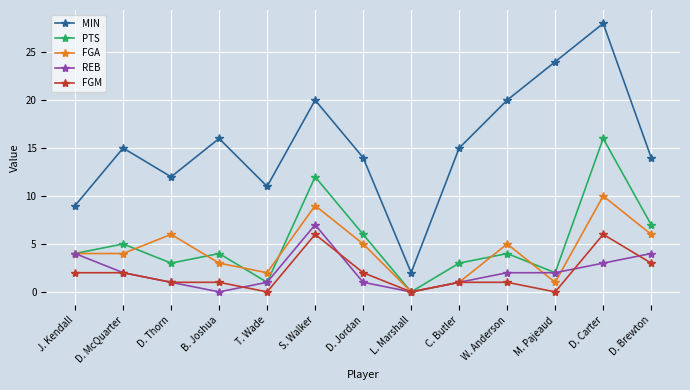

Which series has the largest total across all categories?

MIN